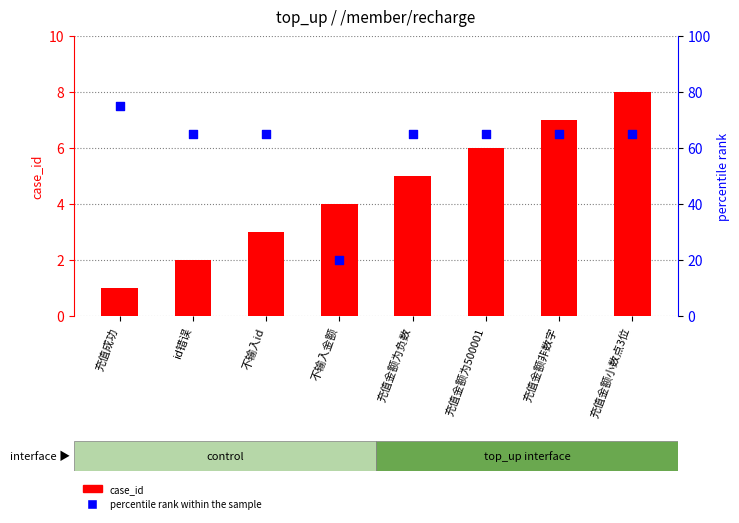

At which category is the sum across all series the highest?

充值成功